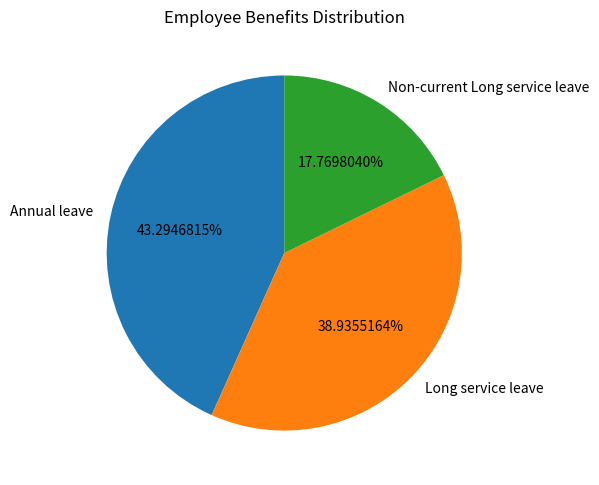

To the nearest percent, what is the combined percentage of Annual leave and Non-current Long service leave?

61%